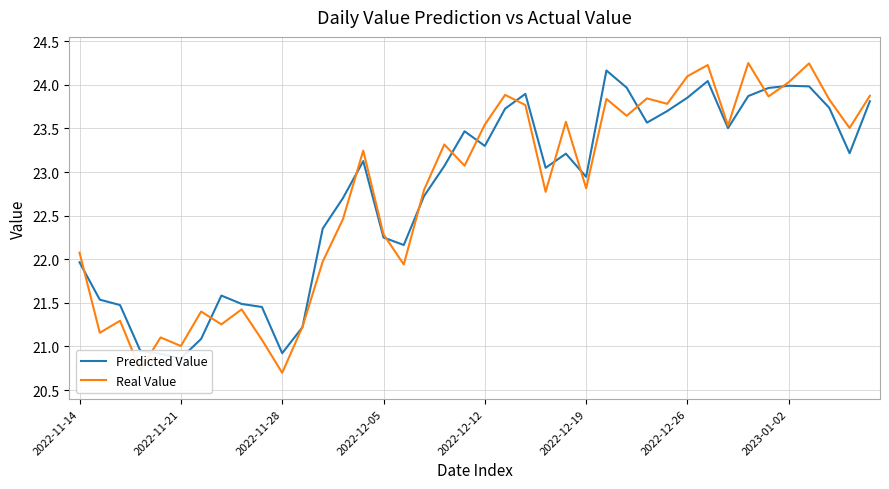

What is the total value across all series at 31?

48.3